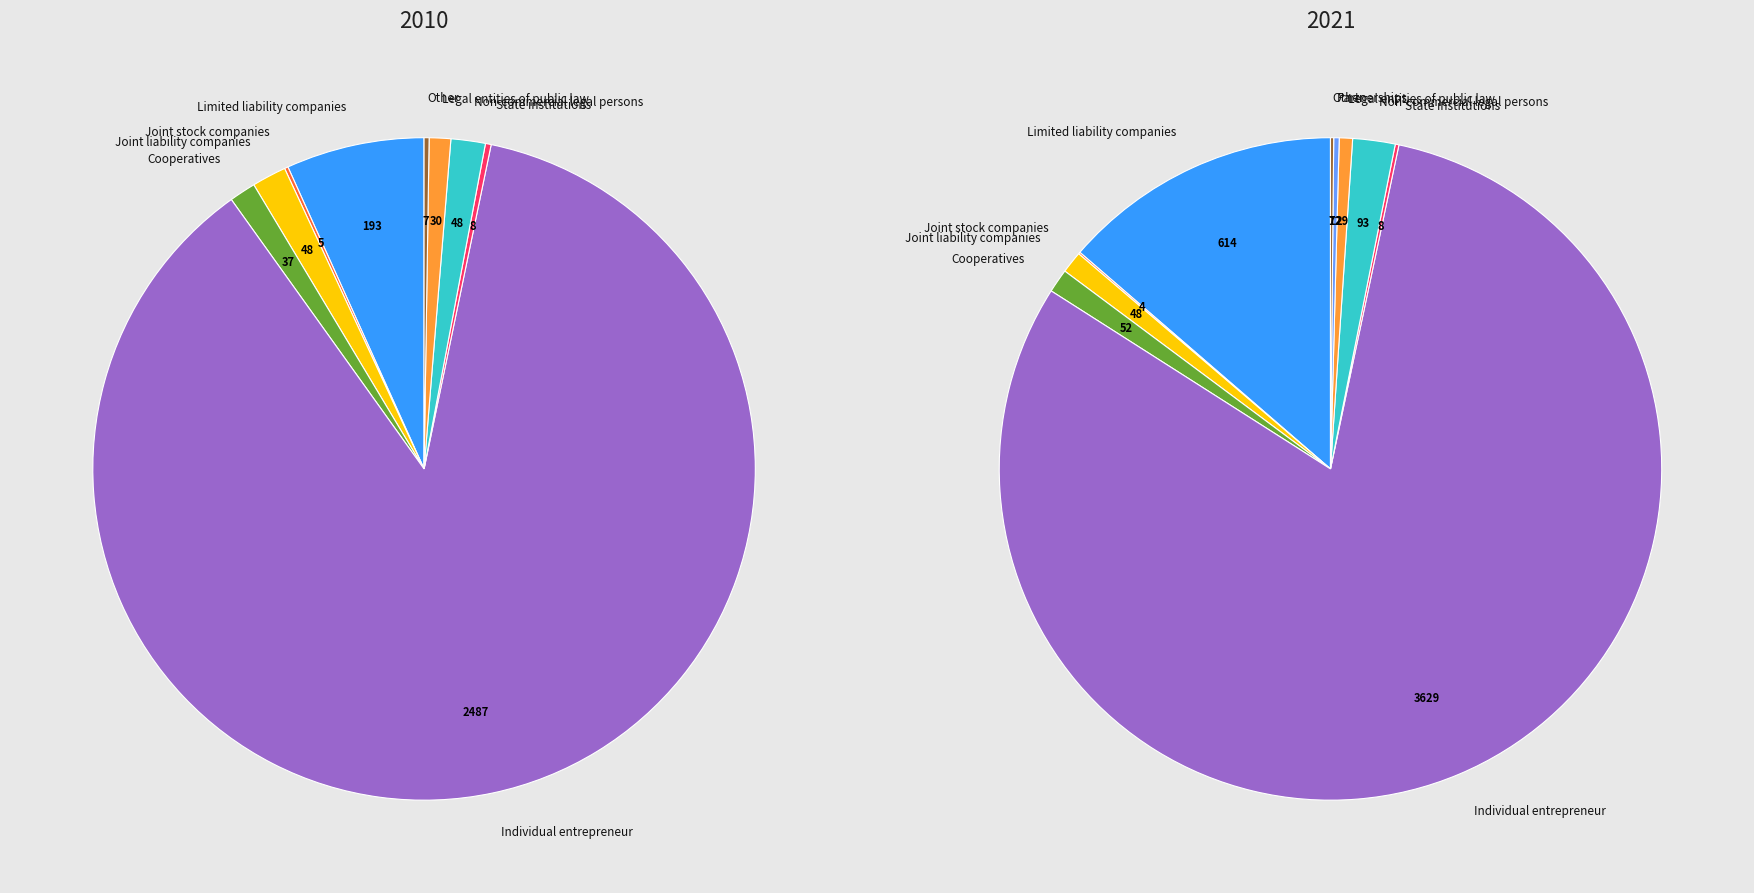

Does any single category account for the majority?

Yes